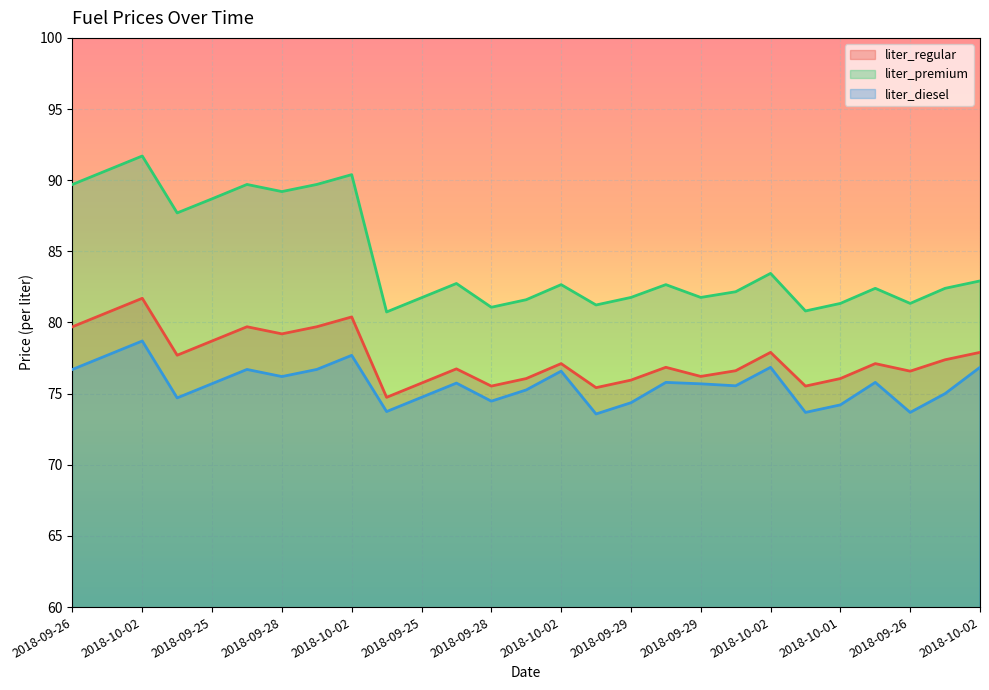

True or false: liter_diesel and liter_regular intersect in this chart.

False